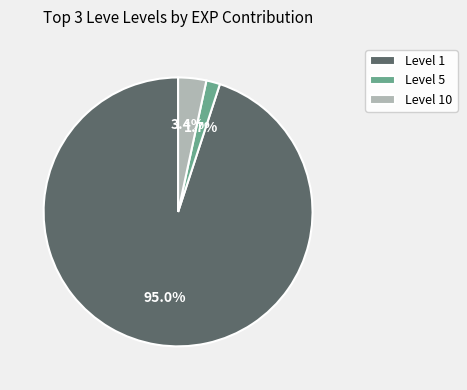

Is there a majority slice in this chart?

Yes